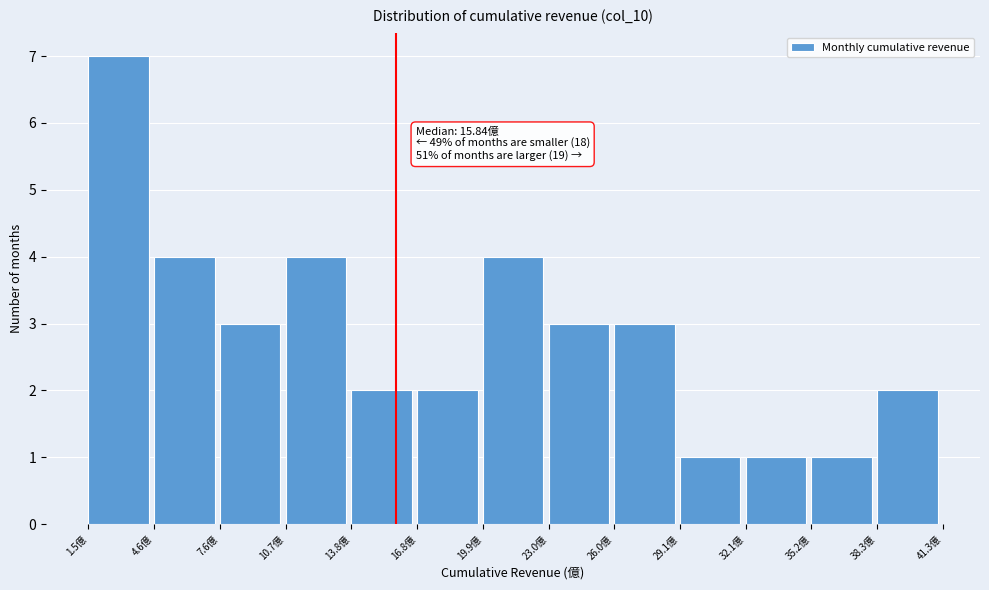

Over which range of the x-axis is the bar tallest?

1.5 to 4.5